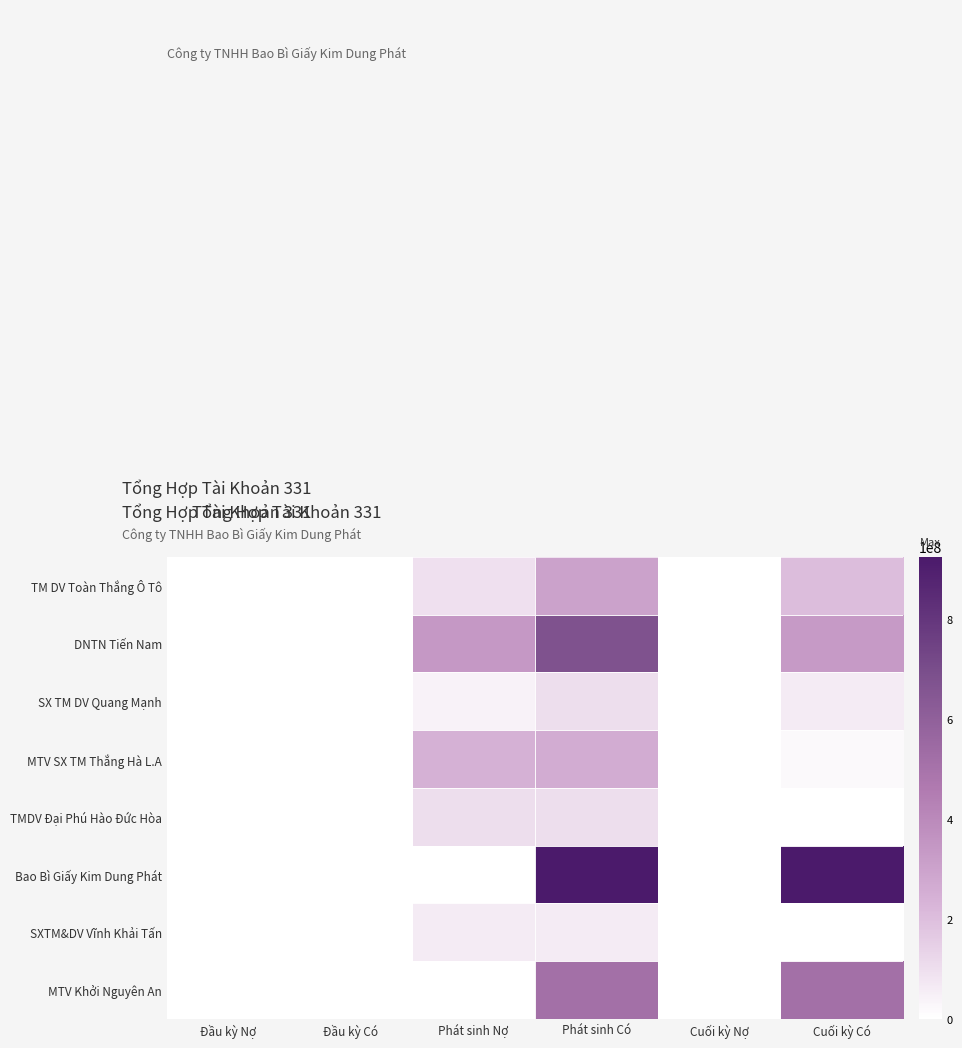

What is the total value across all series at Phát sinh Có?

2947464740